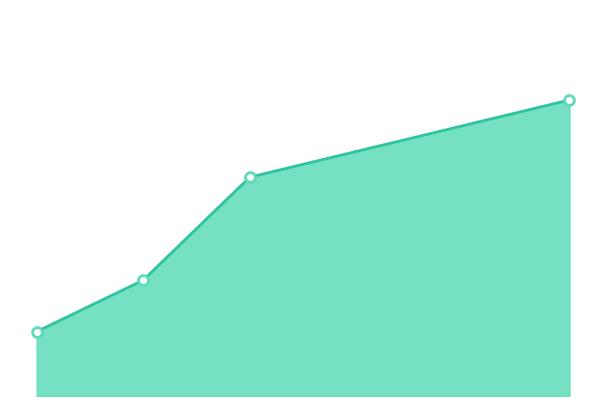

Which has a higher value, 2016-09-30 or 2016-09-29?

2016-09-30